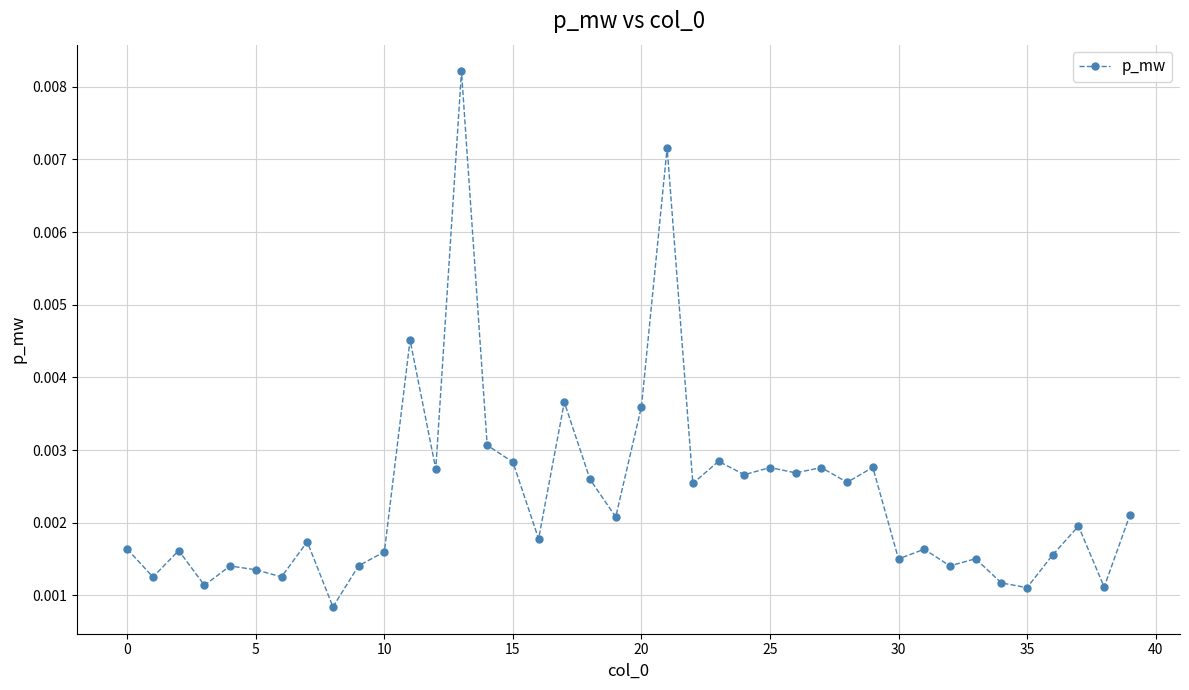

True or false: the data has more than 0 interior local peaks.

True